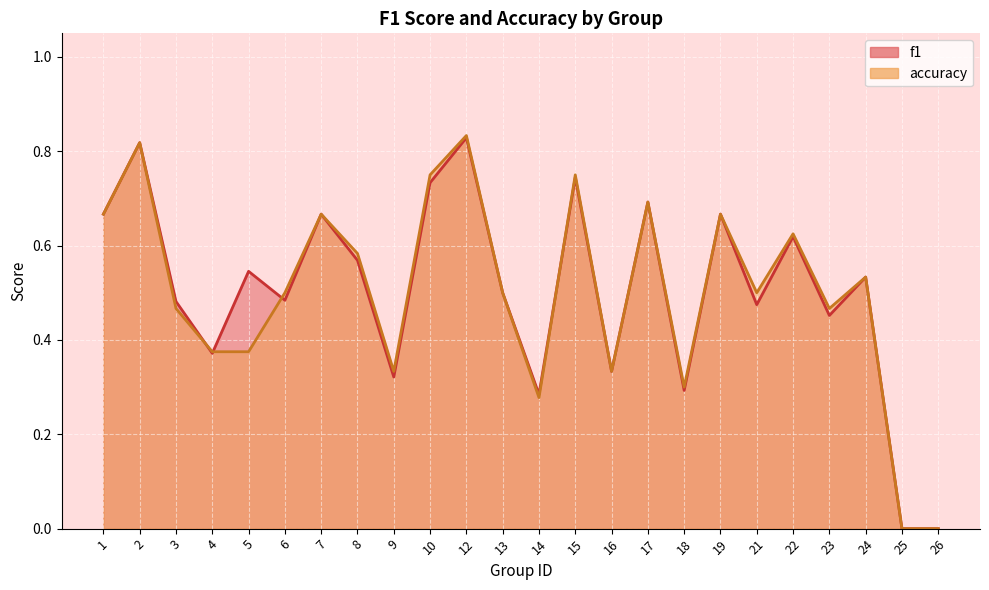

Where is f1 nearest to the value 0?

25